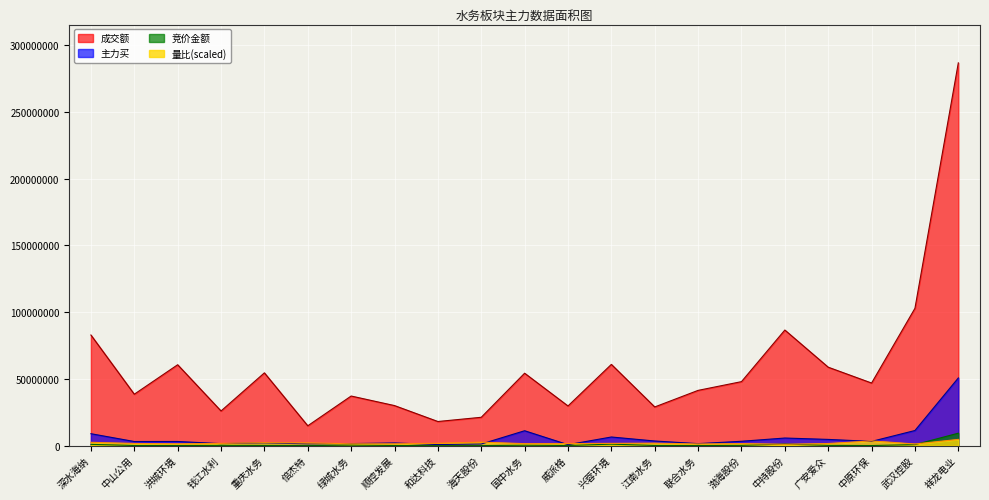

True or false: 成交额 and 量比 cross at least once.

False